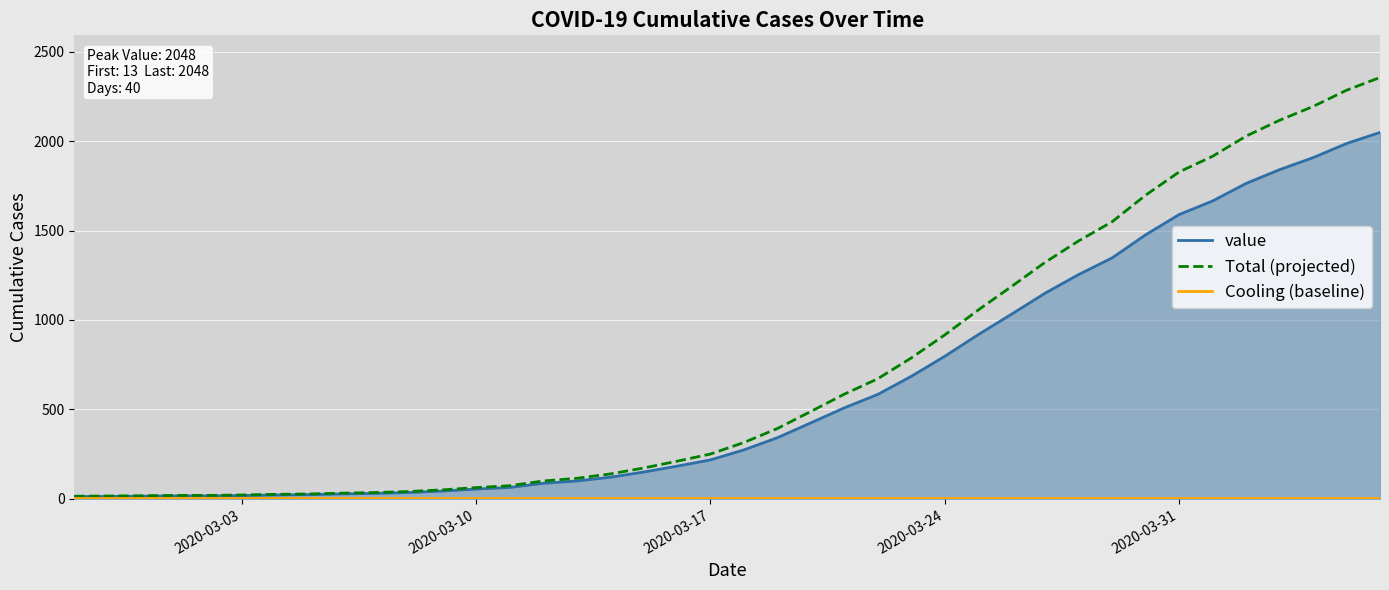

What is the greatest value displayed?

2355.2